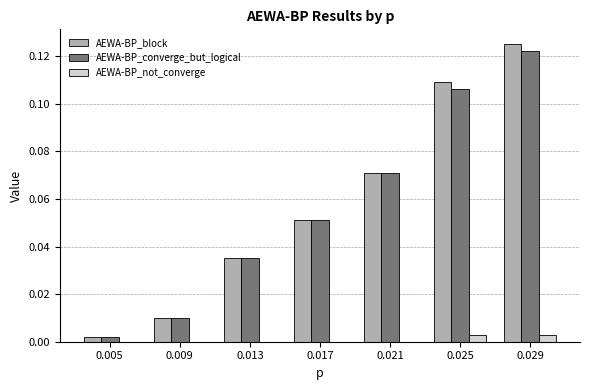

The value of AEWA-BP_not_converge at 0.021 is 0.0. True or false?

True